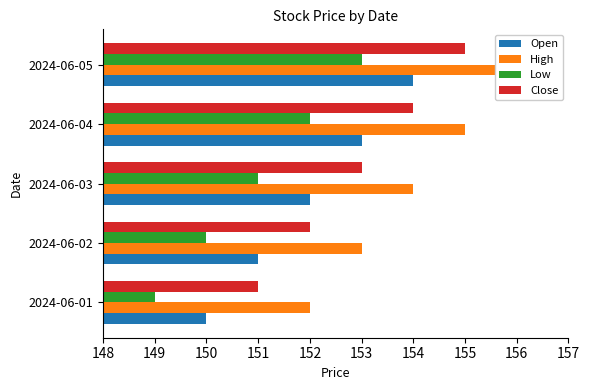

Is it true that High equals 154 at 150?

True